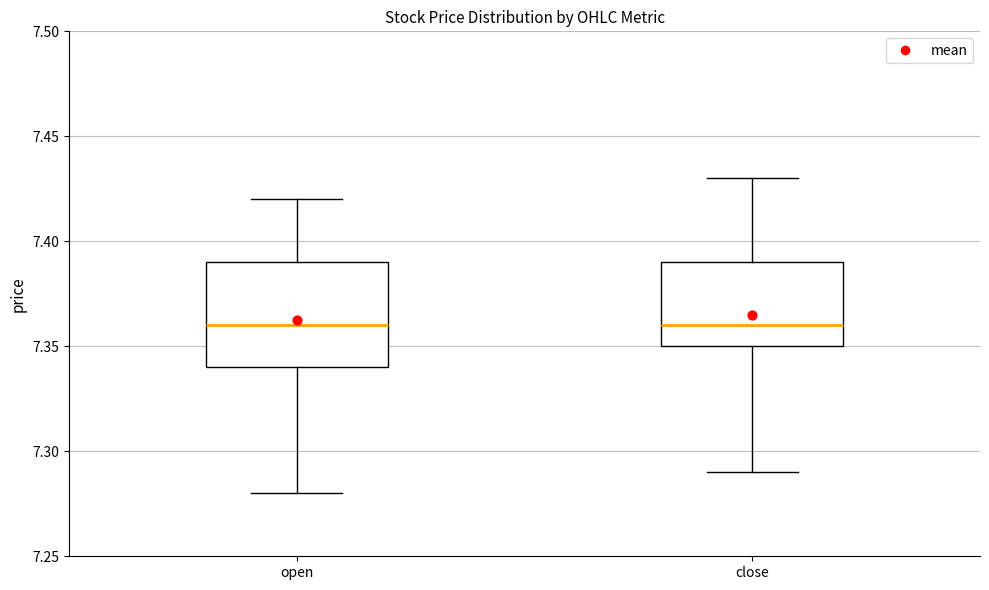

Reading left to right, read every box against the y-axis: the position of its median line, the range the box covers, and the ends of its whiskers. The values are not printed on the chart, so give them approximately, as read against the axis.

open: median 7.36, box 7.34 to 7.39, whiskers 7.28 to 7.42
close: median 7.36, box 7.35 to 7.39, whiskers 7.29 to 7.43